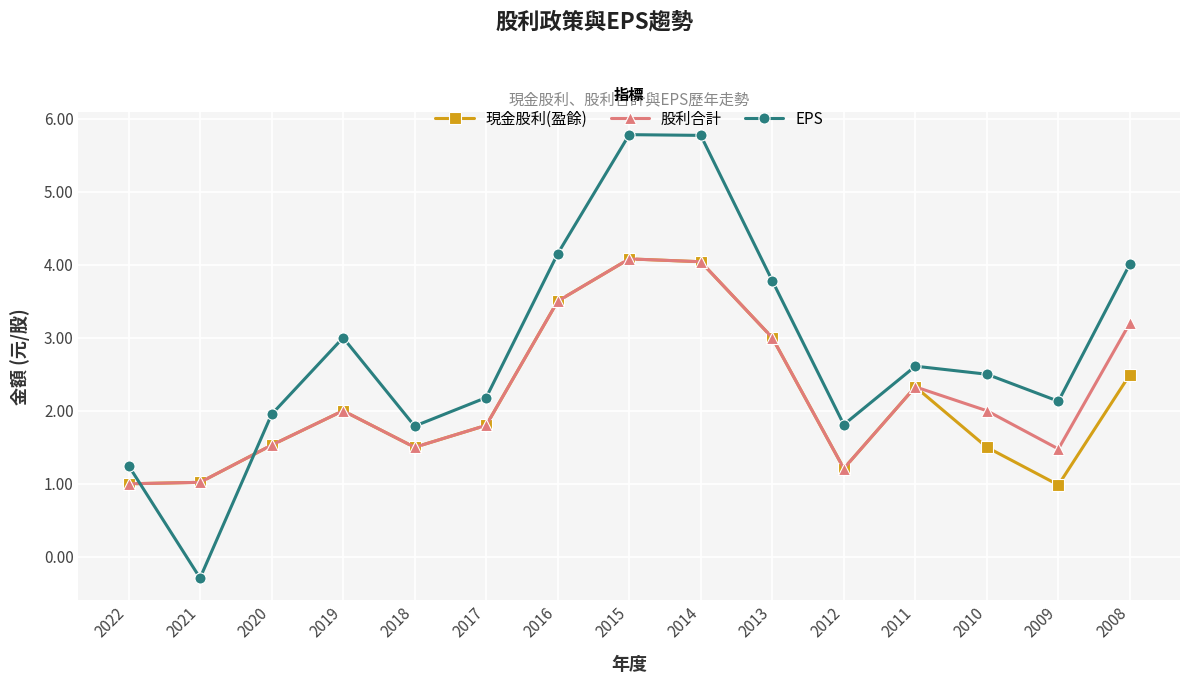

Which series has the widest spread of values?

EPS